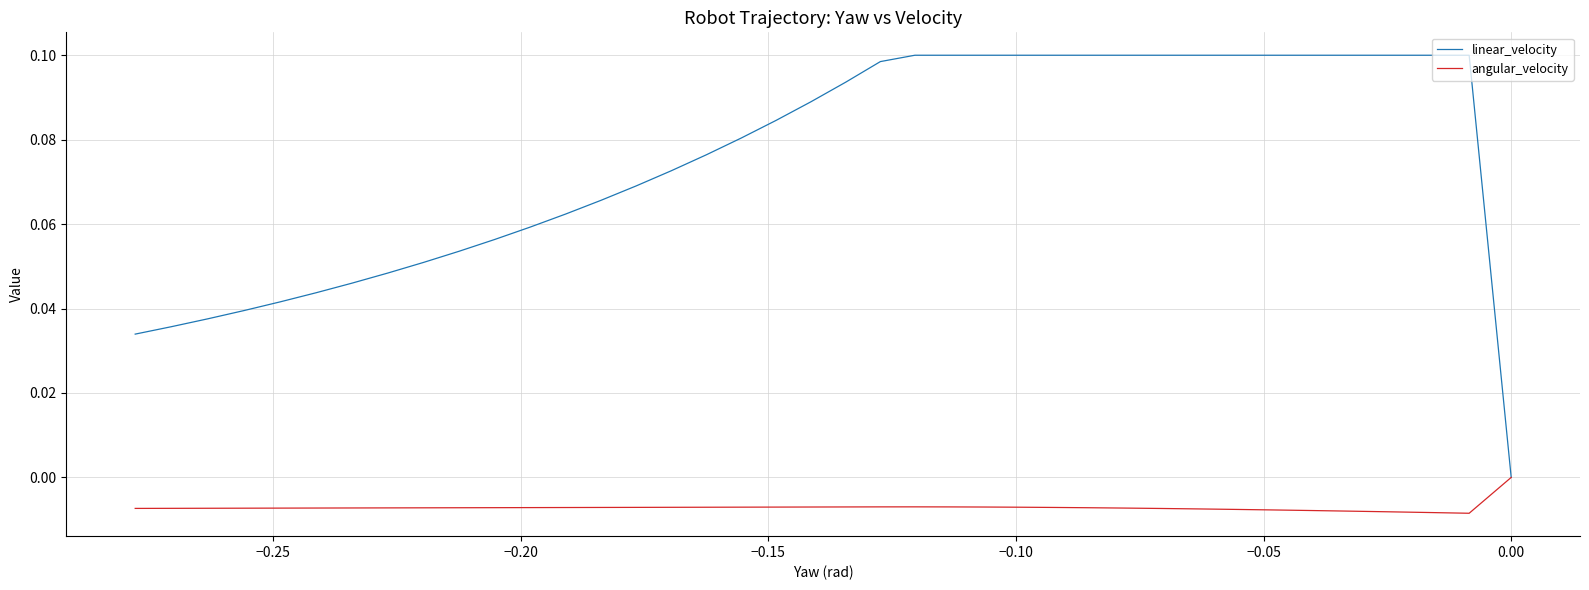

Is the value of angular_velocity at 39 greater than the value of linear_velocity at 8?

No